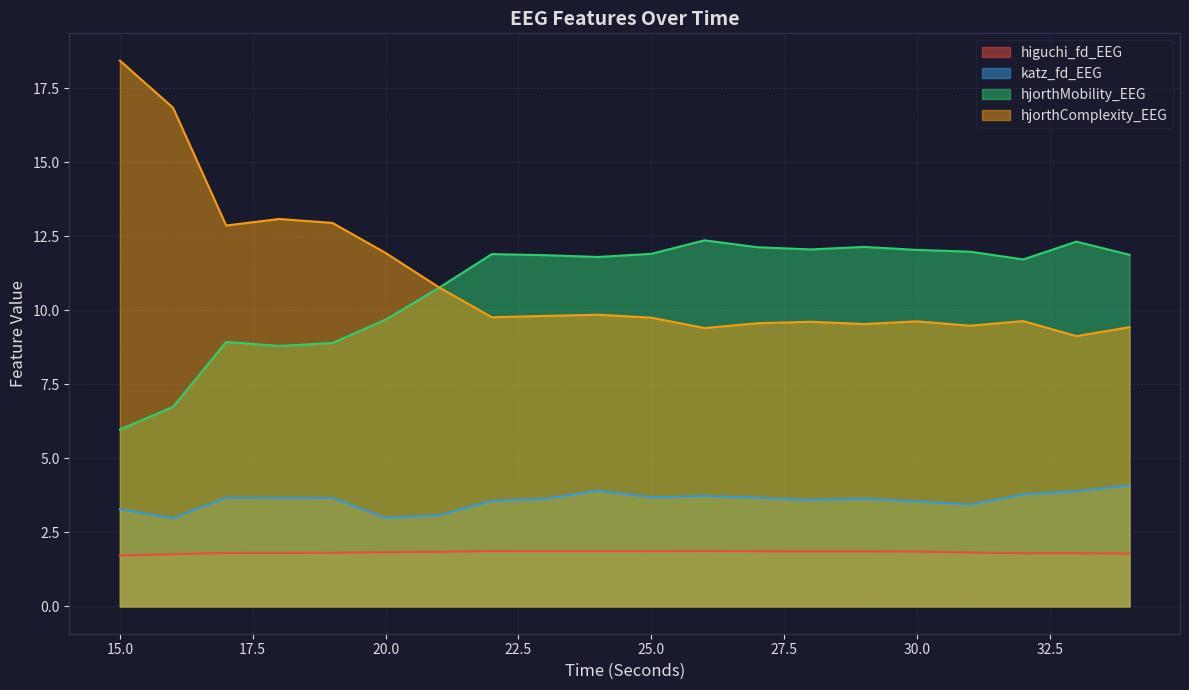

Which series has the widest spread of values?

hjorthComplexity_EEG